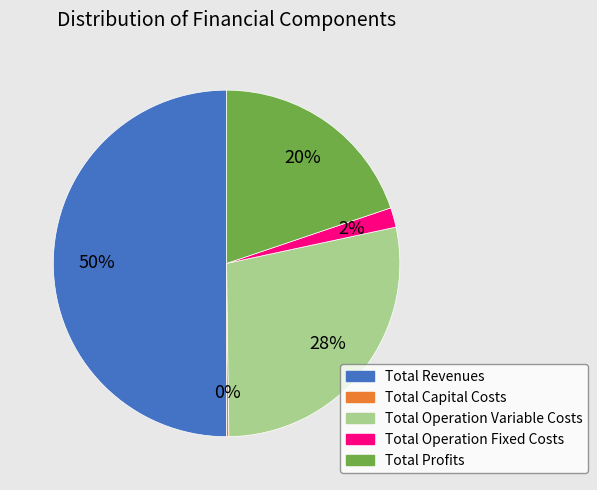

Does Total Operation Fixed Costs represent more than half of the total?

No